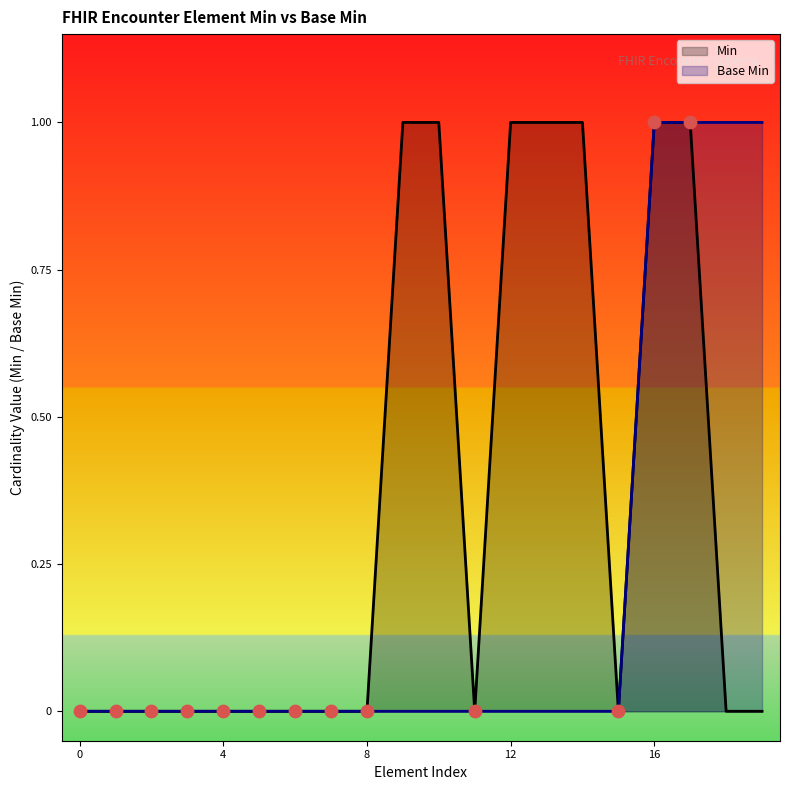

Which series reaches the minimum Y coordinate?

Min